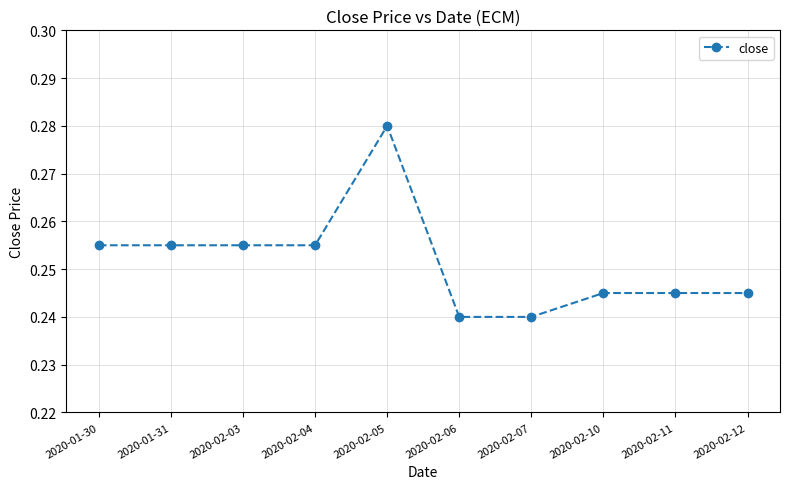

Count the values in the range 0 to 1.

10